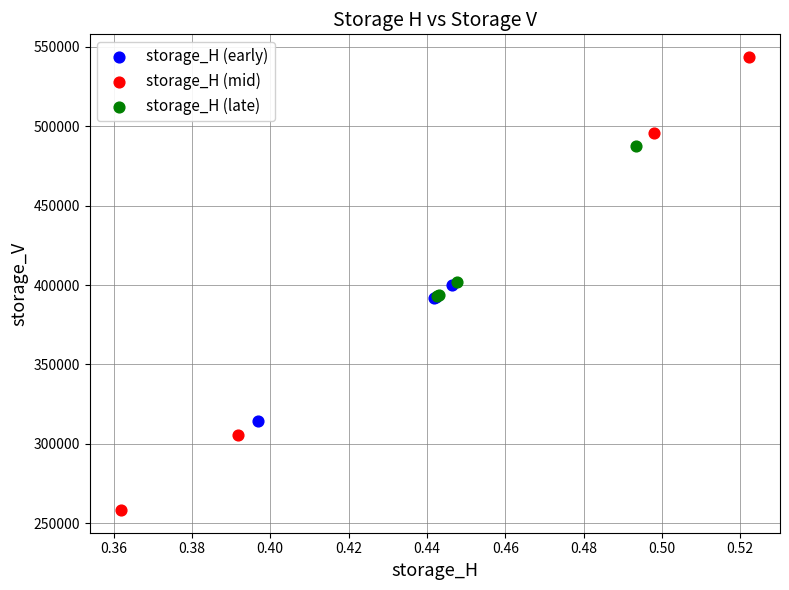

Which series reaches the maximum Y coordinate?

storage_H (mid)